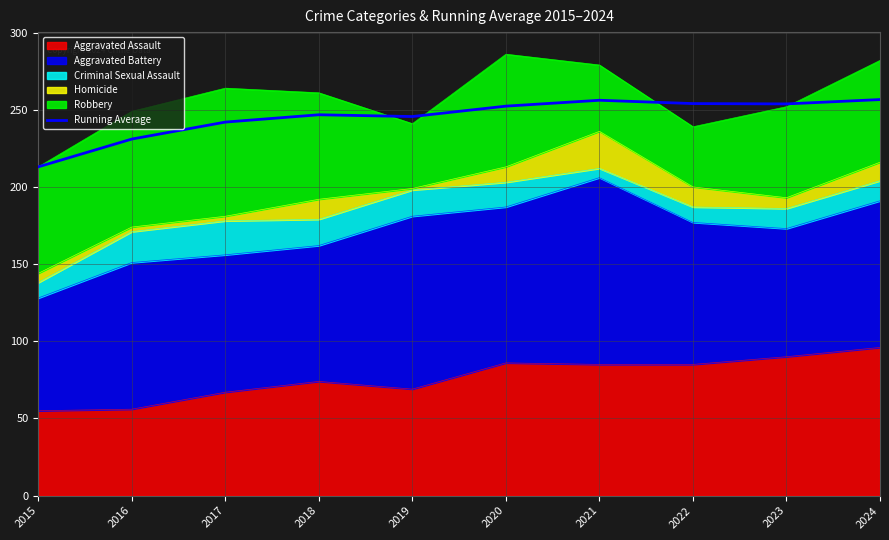

At which label is the value closest to 234?

2016